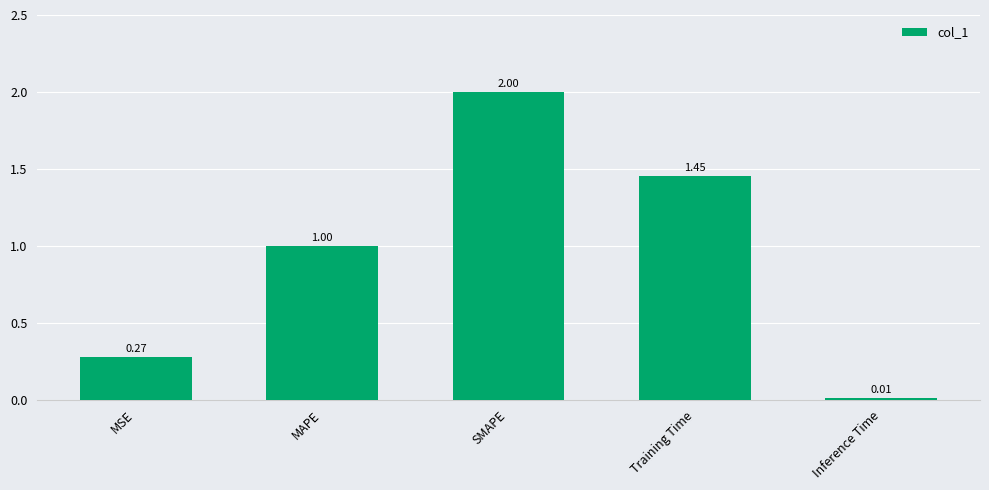

What position from the left is Inference Time?

5